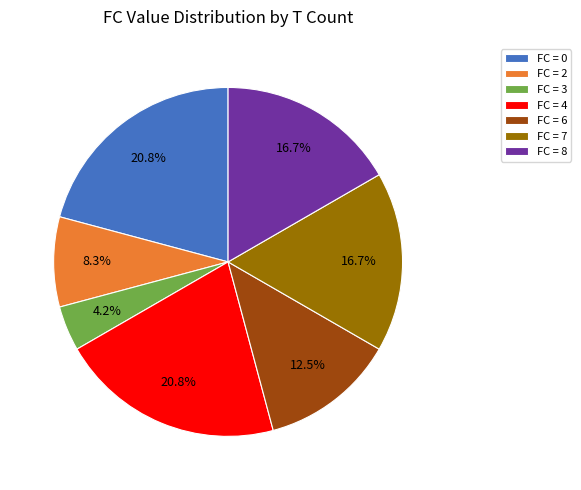

Approximately how many times larger is the value at FC = 2 compared to FC = 0?

0.4